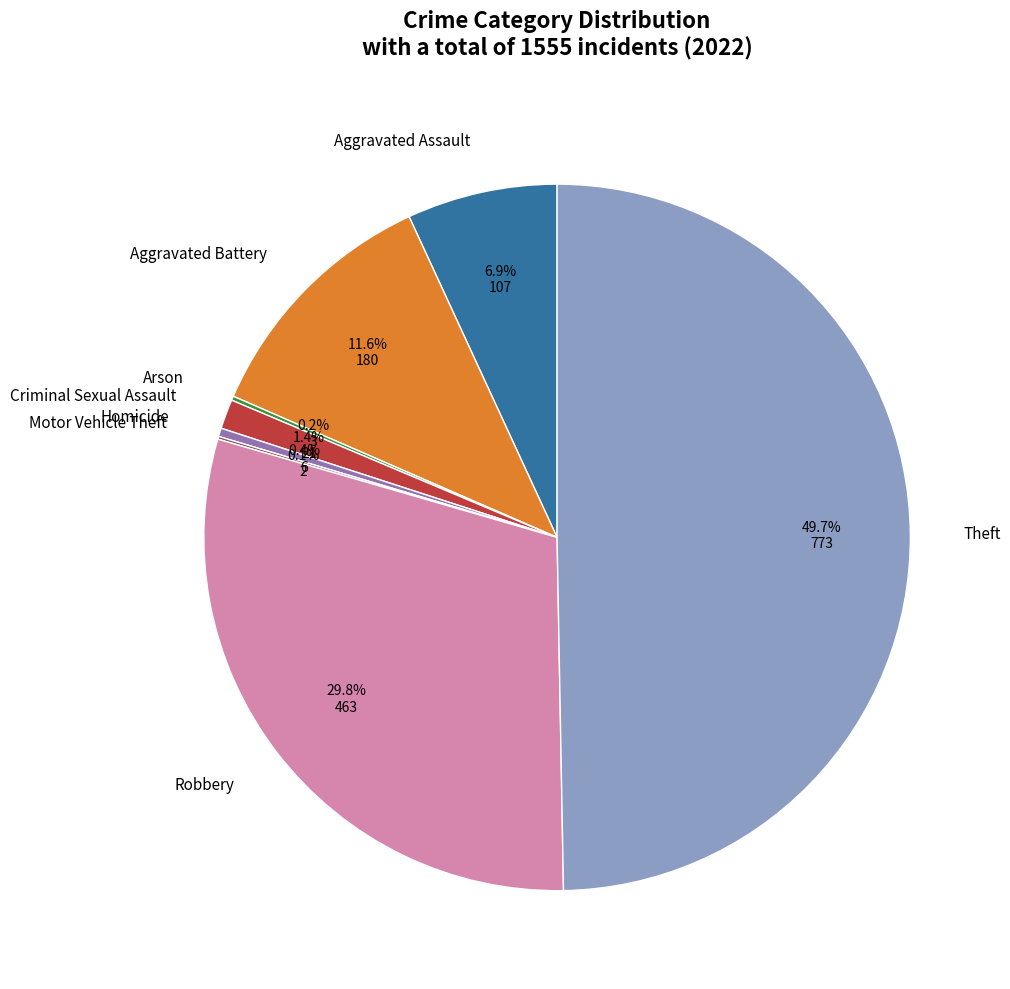

How much of the chart is everything except Criminal Sexual Assault?

98.6%